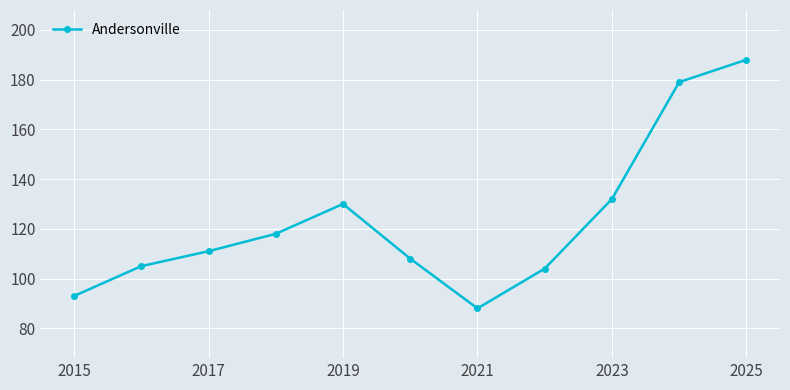

What is the greatest value displayed?

188